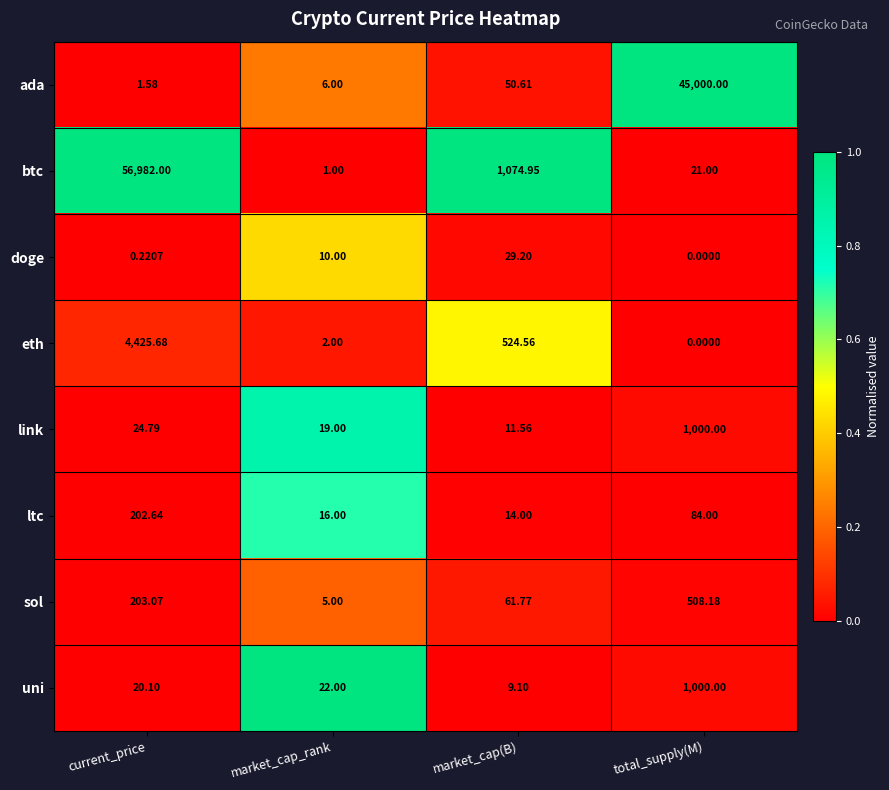

Which series has the widest spread of values?

btc